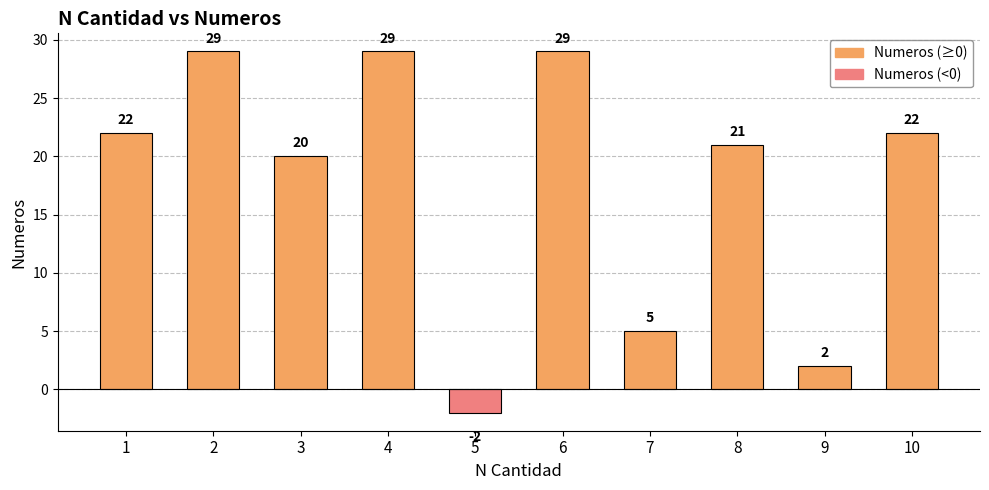

Which label corresponds to the smallest value in the chart?

5